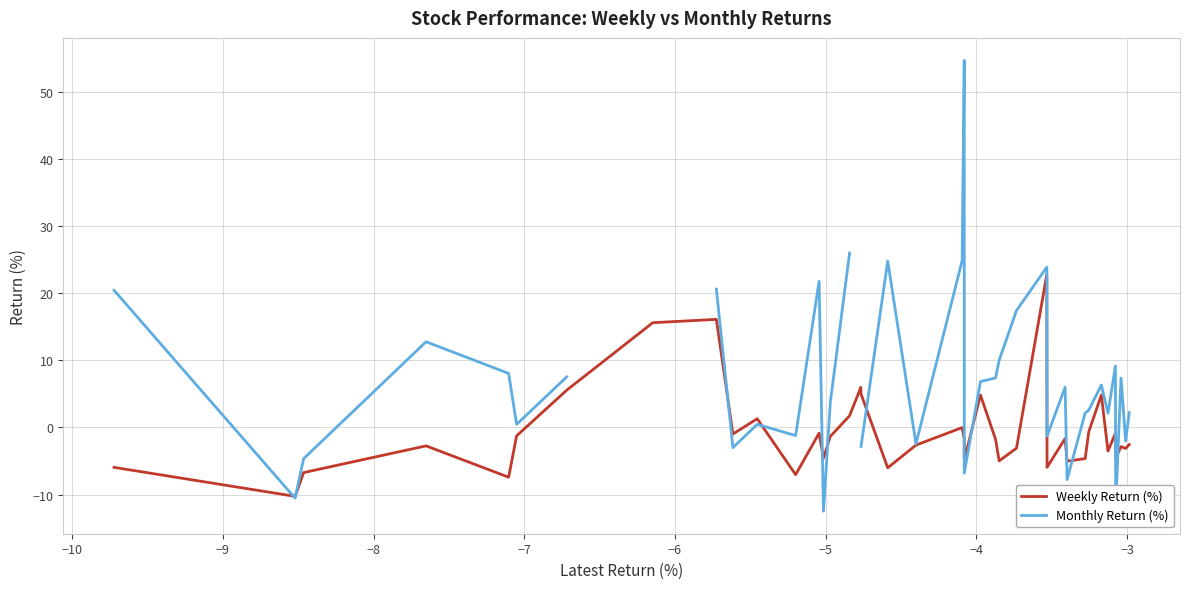

What is the minimum value for Weekly Return (%)?

-10.3